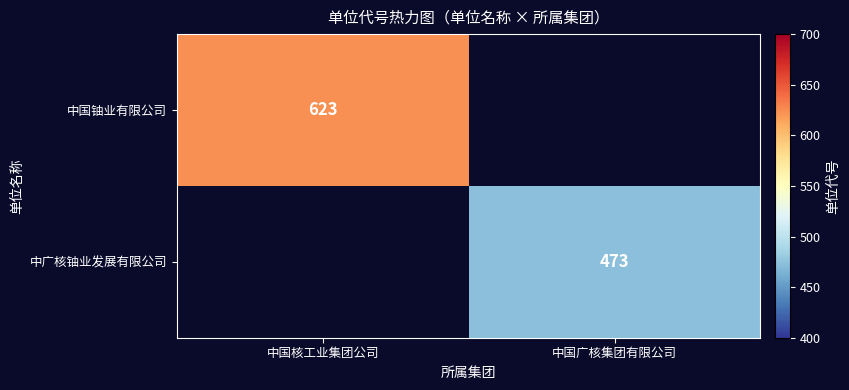

Between 中国广核集团有限公司 and 中国核工业集团公司, which is larger?

中国核工业集团公司